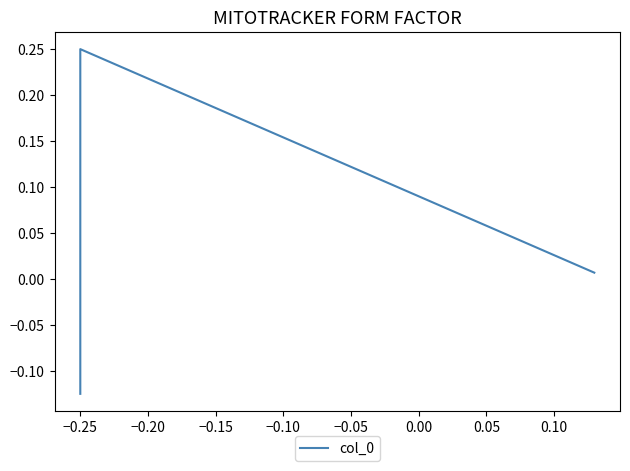

What is the smallest value displayed?

-0.1